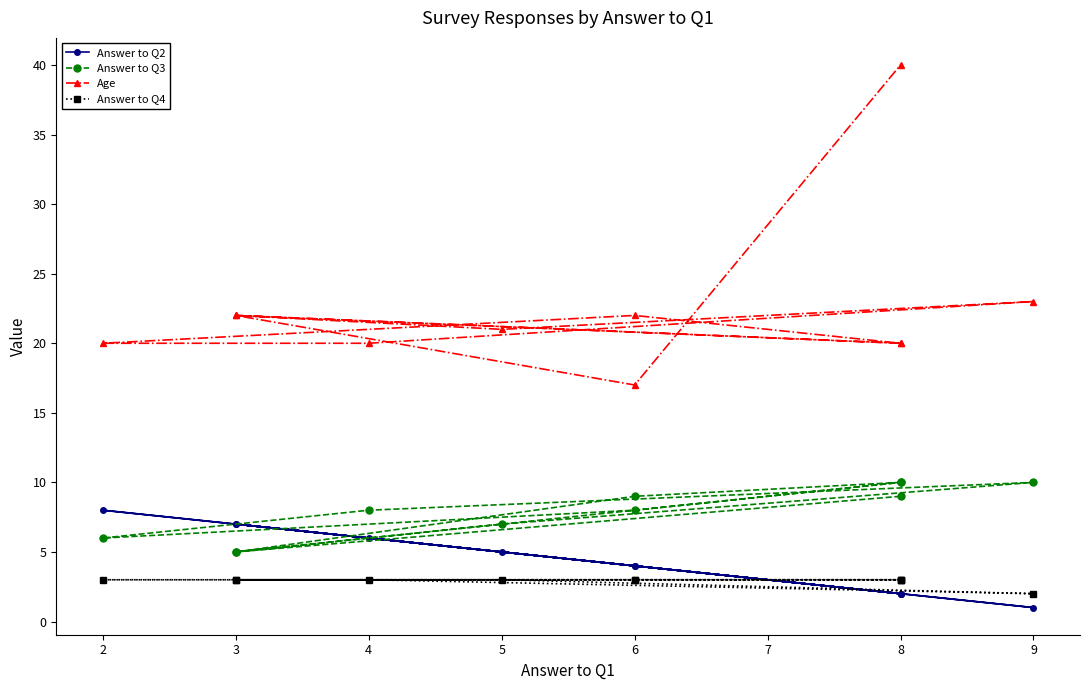

Rank the series by their maximum value, from highest to lowest.

Age, Answer to Q3, Answer to Q2, Answer to Q4